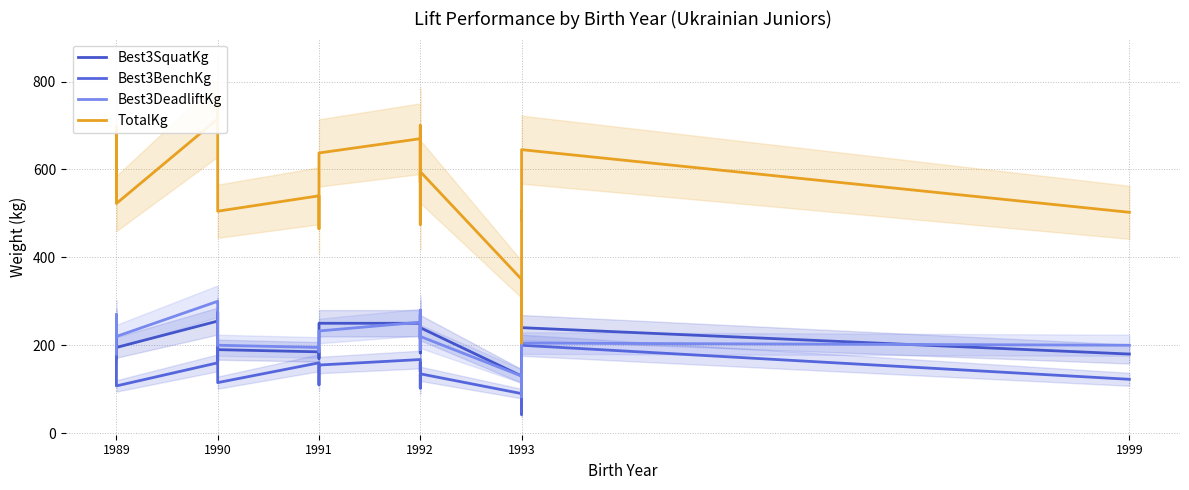

What are all the series names shown in the legend?

Best3SquatKg, Best3BenchKg, Best3DeadliftKg, TotalKg